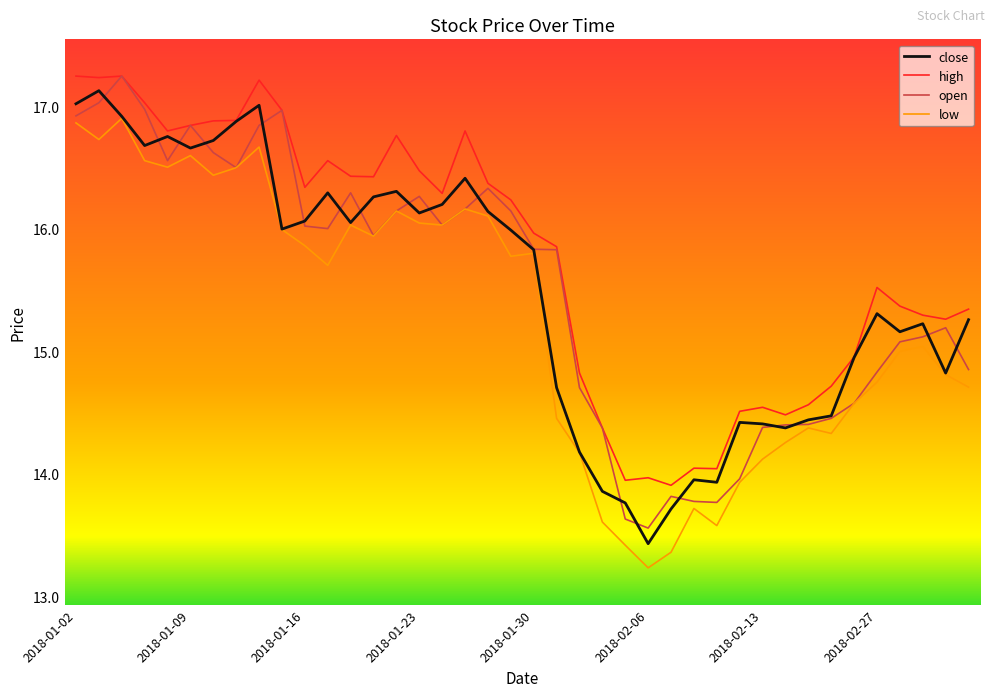

How many series are shown in this chart?

4